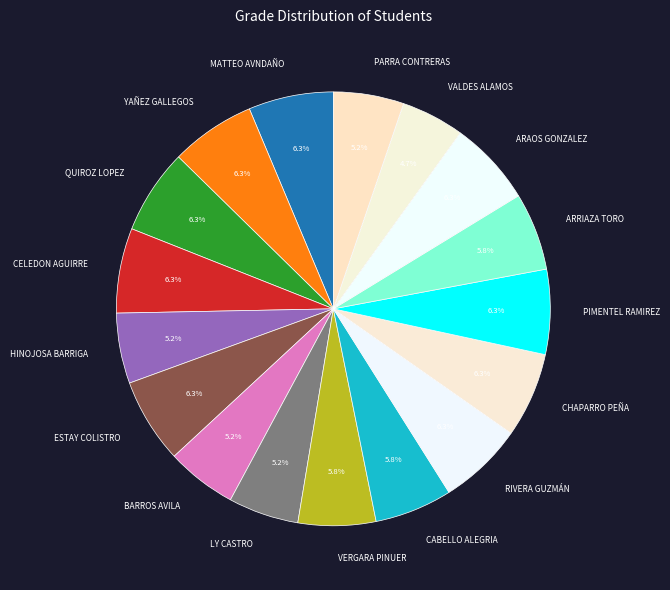

Which category has the smallest portion of the pie?

VALDES ALAMOS